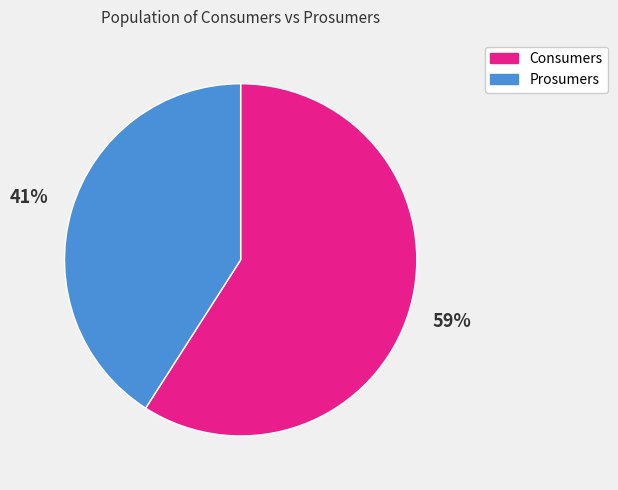

Combined, do Consumers and Prosumers account for over 50%?

Yes